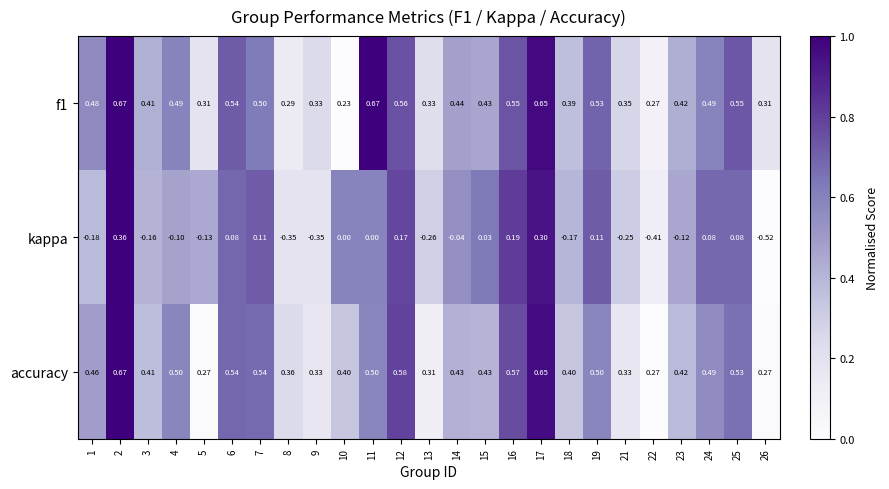

Between 8 and 10, which series saw the biggest shift?

kappa